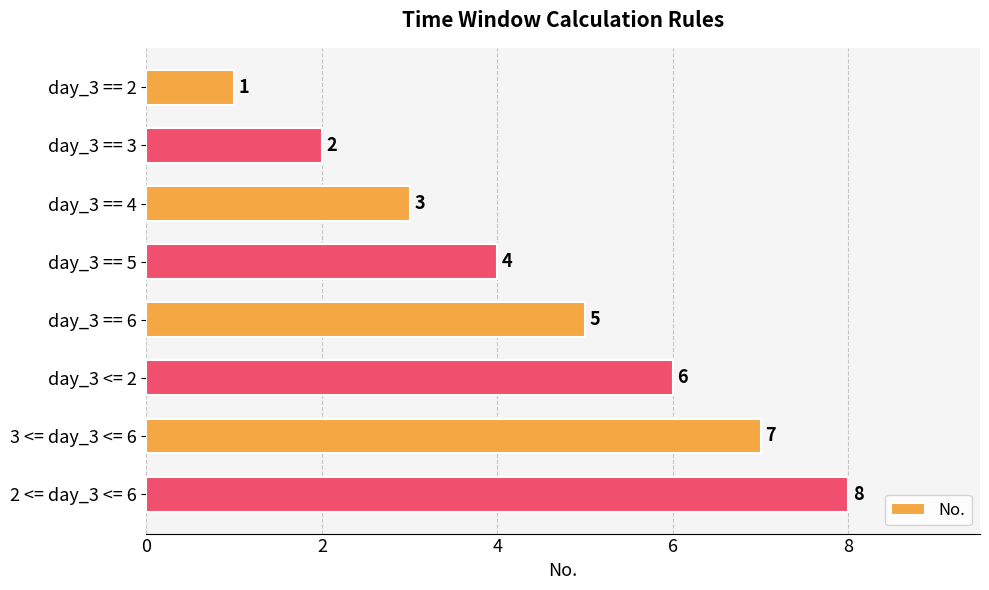

What is the minimum value shown in the chart?

1